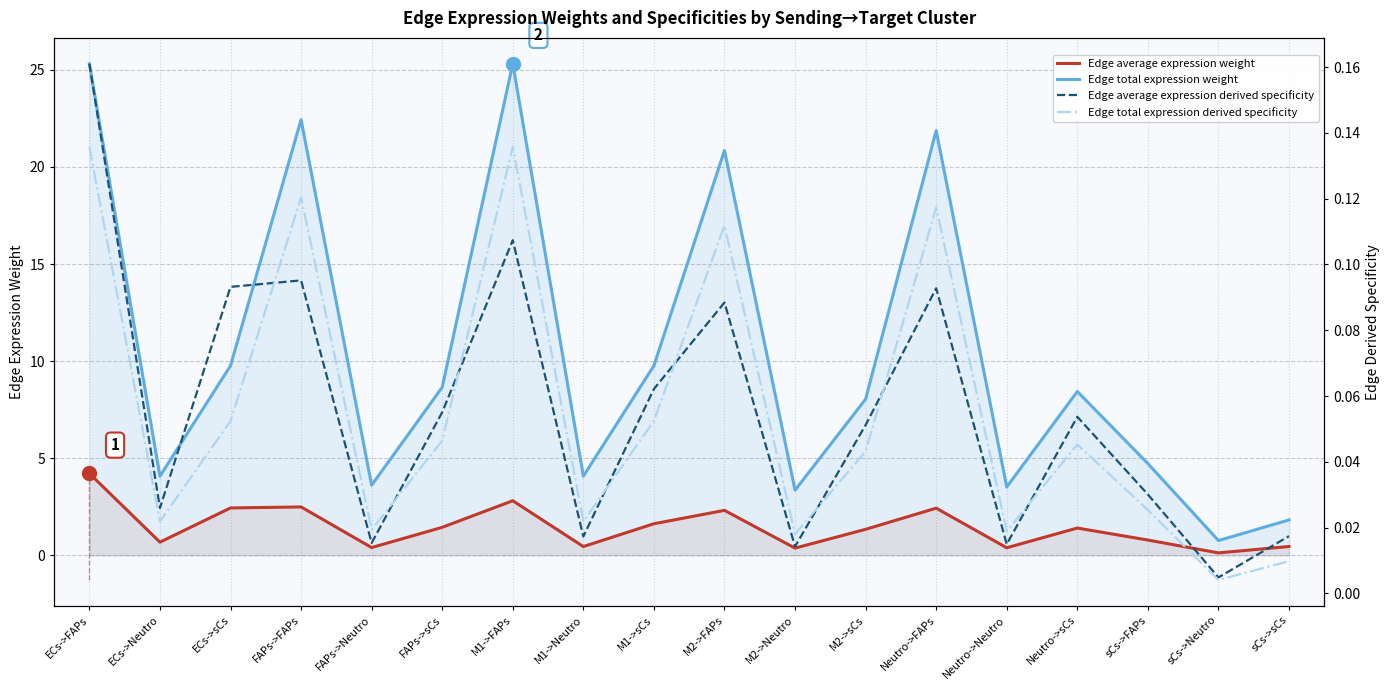

What is the difference between the second highest and minimum values in the Edge total expression weight series?

24.6